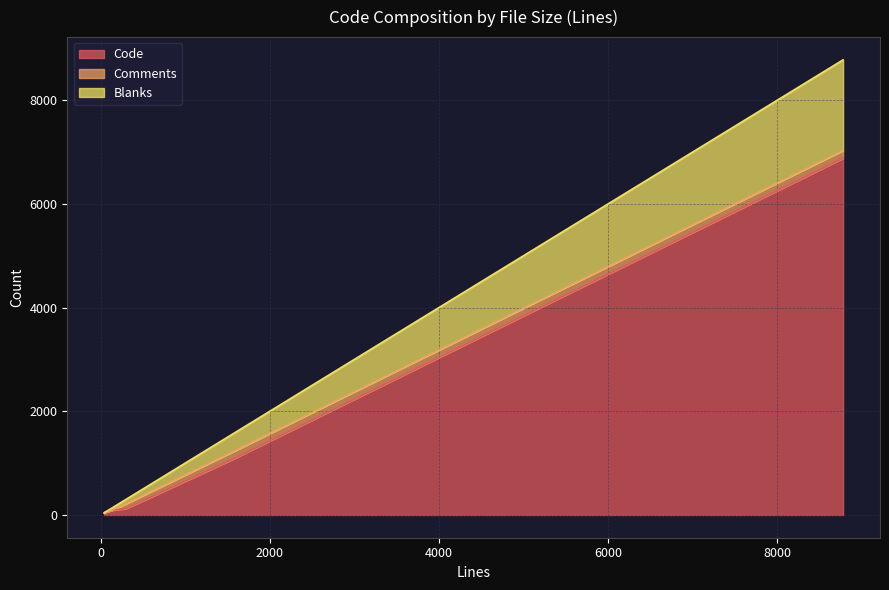

What is the value of the Code point at the 3rd from the left?

96